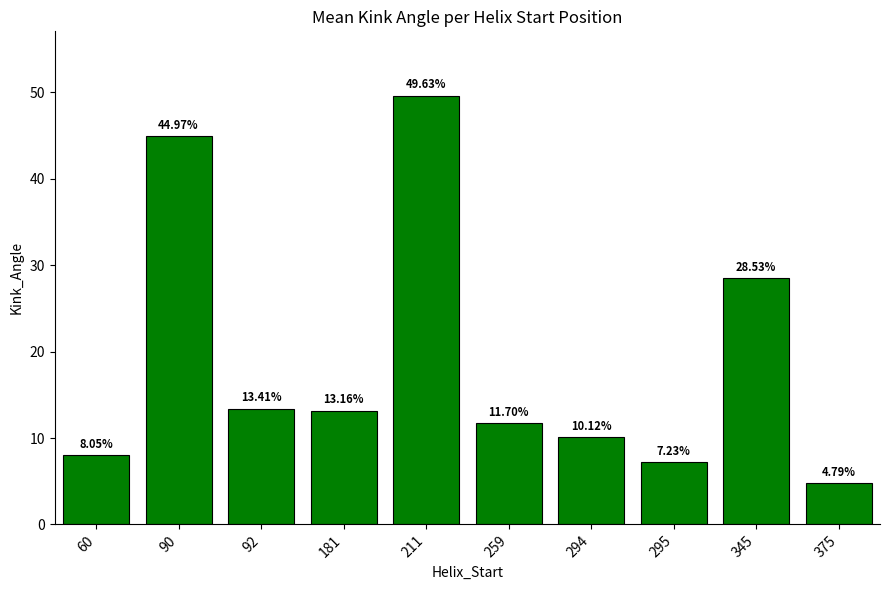

The chart shows a value of 16.5 at 90. True or false?

False